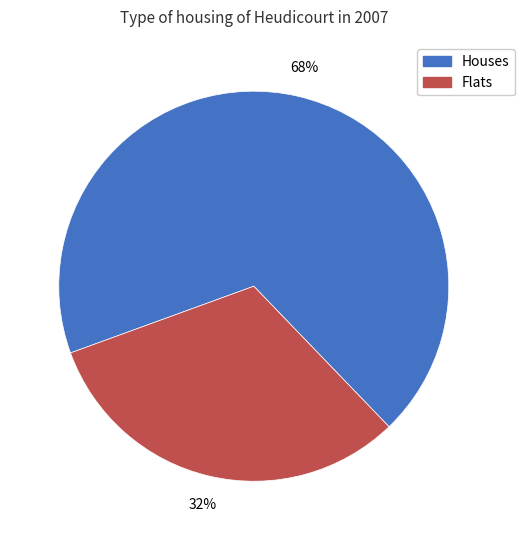

To the nearest percent, what is the average slice percentage?

50%